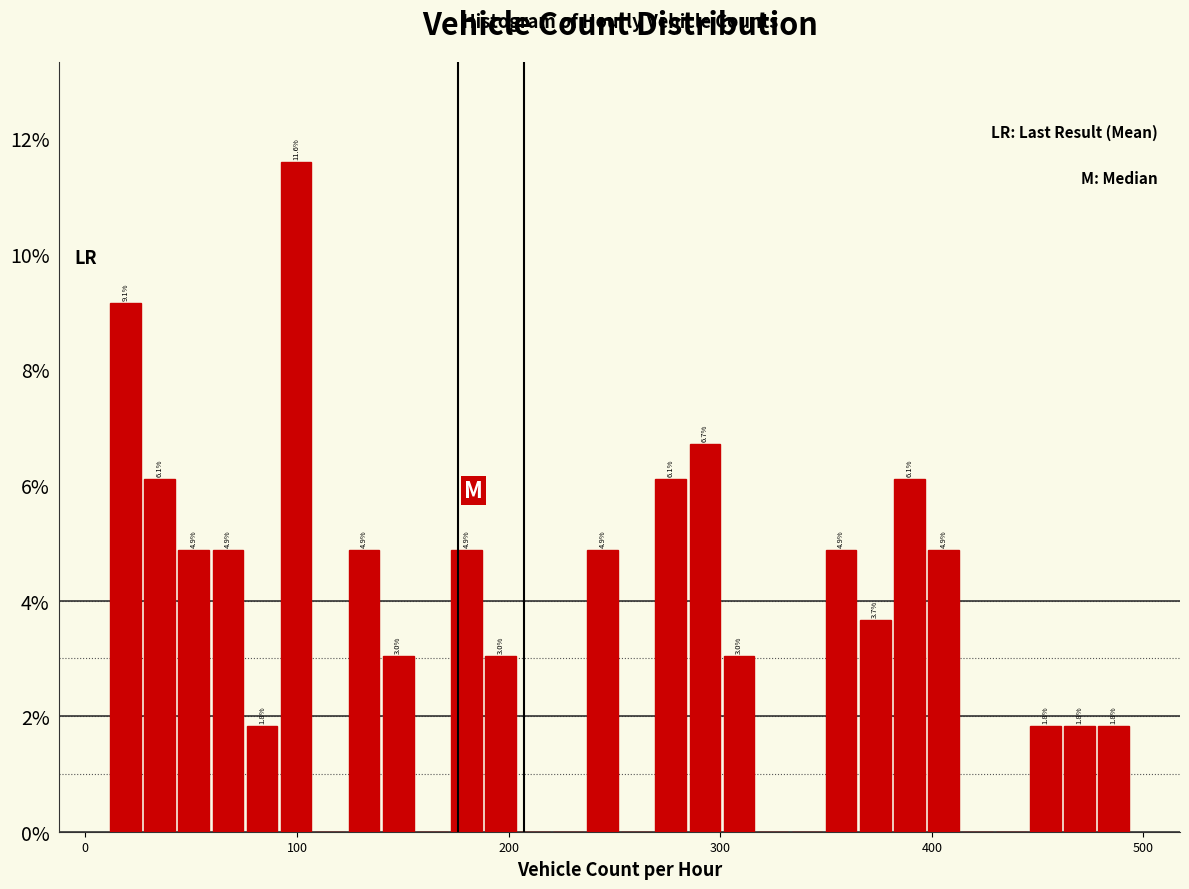

Read against the x-axis, roughly where is the centre of the tallest bar?

100